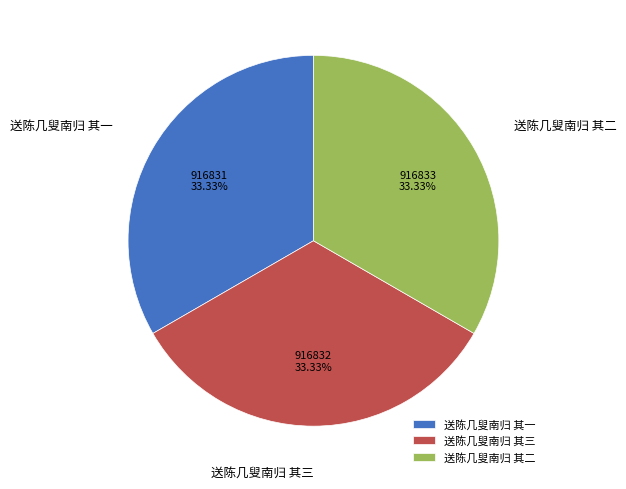

Is the sum of 送陈几叟南归 其一 and 送陈几叟南归 其二 greater than half?

Yes